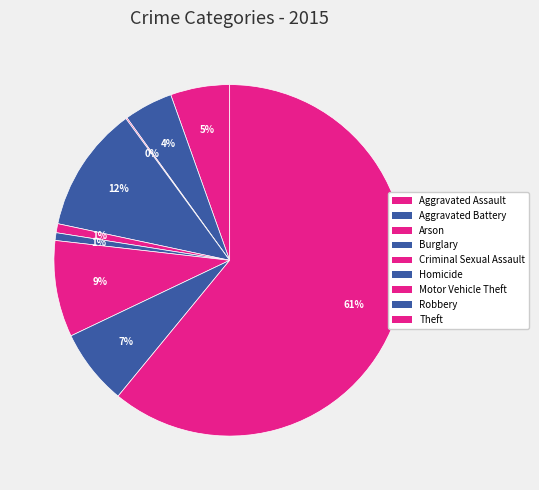

What portion of the pie excludes Burglary?

88.4%